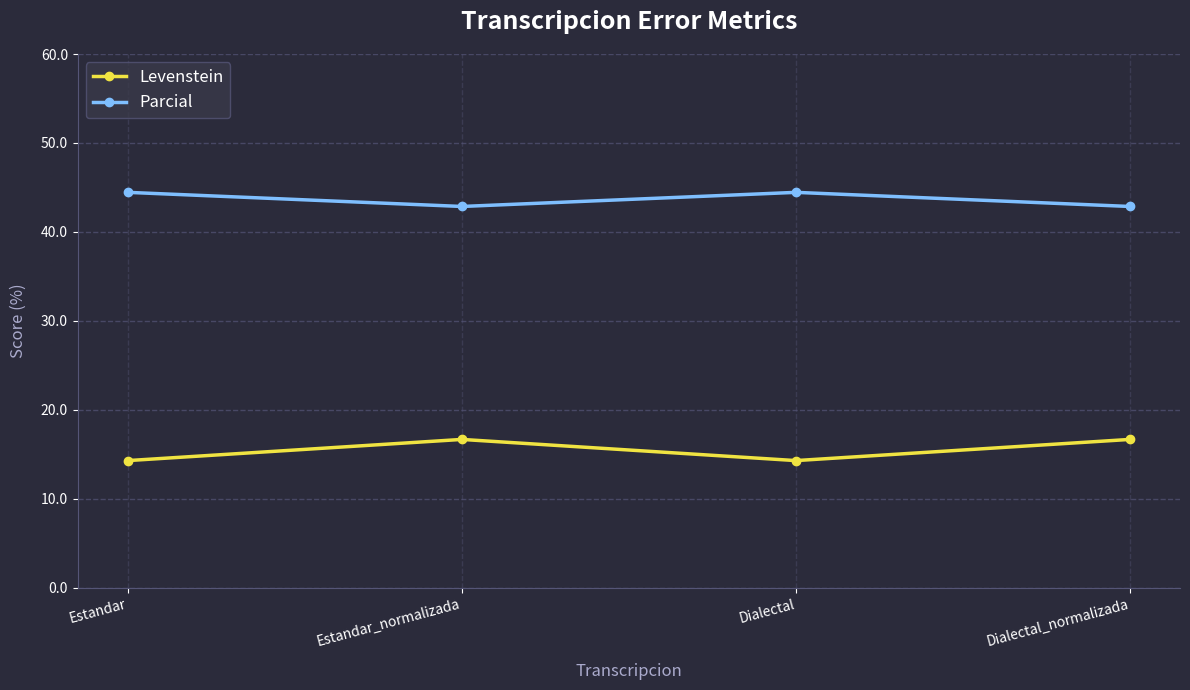

True or false: Levenstein has more than 2 points higher than both neighbors.

False